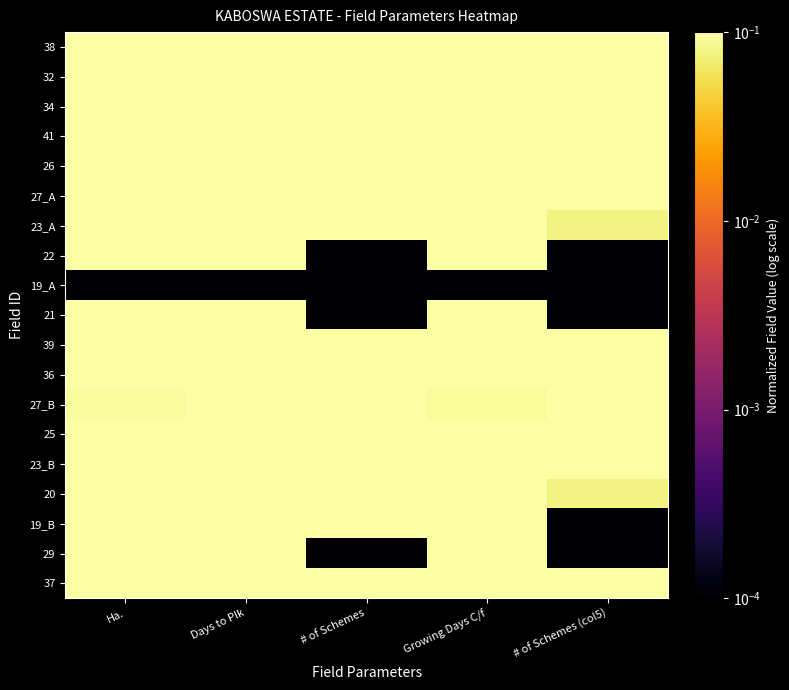

List the series in order of their peak value, highest first.

38, 34, 27_A, 22, 27_B, 19_B, 29, 37, 39, 23_A, 32, 21, 36, 26, 20, 25, 23_B, 41, 19_A